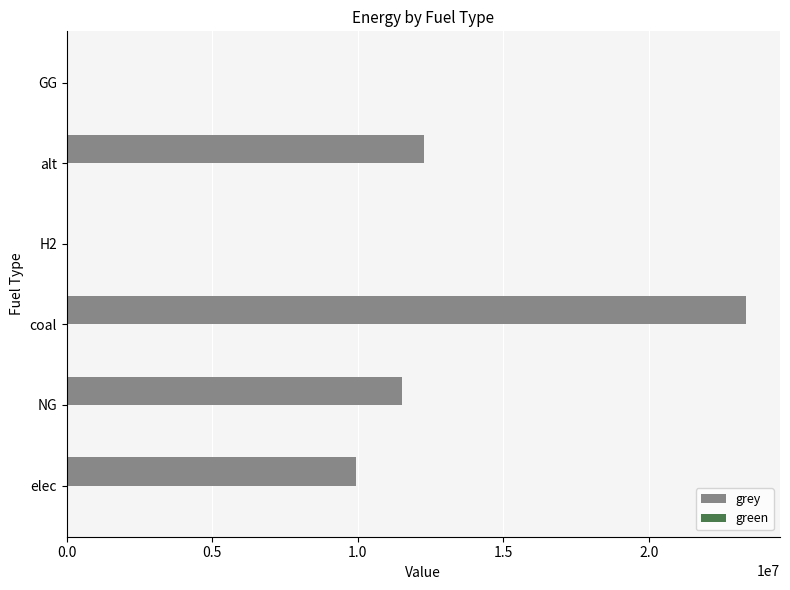

True or false: the data shows 19952434.9 at alt.

False